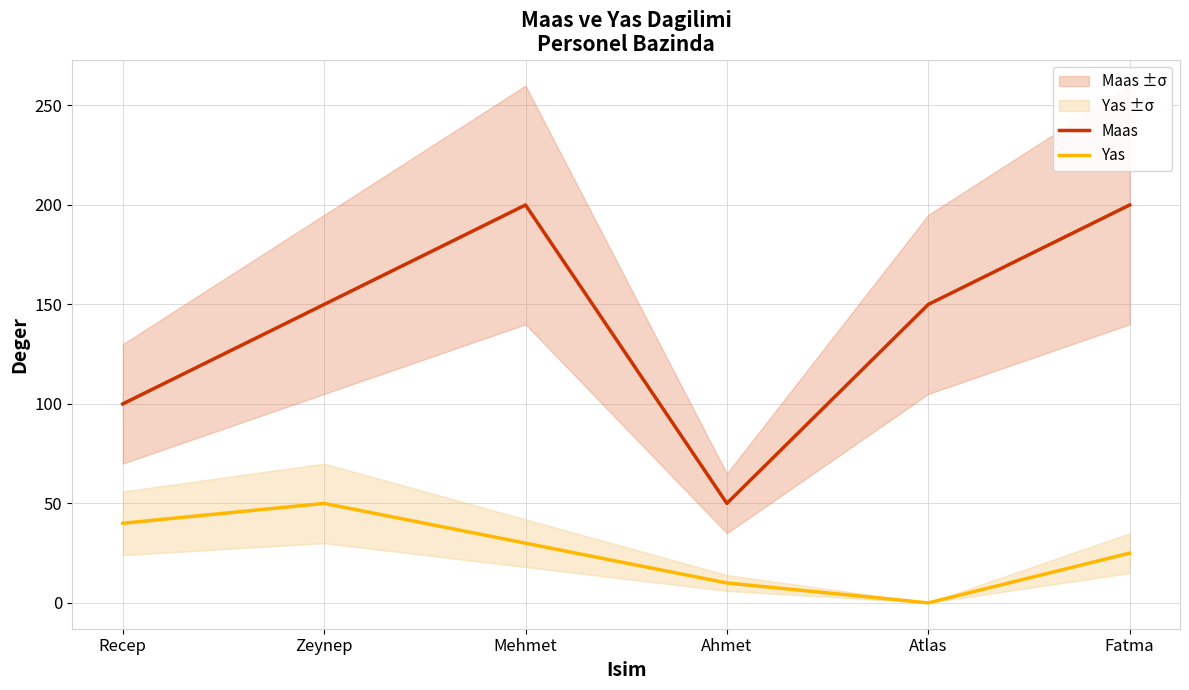

What is the difference between the highest and lowest values at Atlas?

150